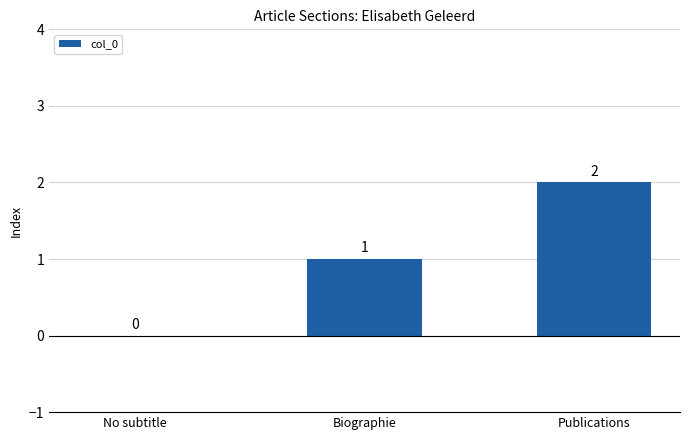

What is the difference between the values at Publications and No subtitle?

2